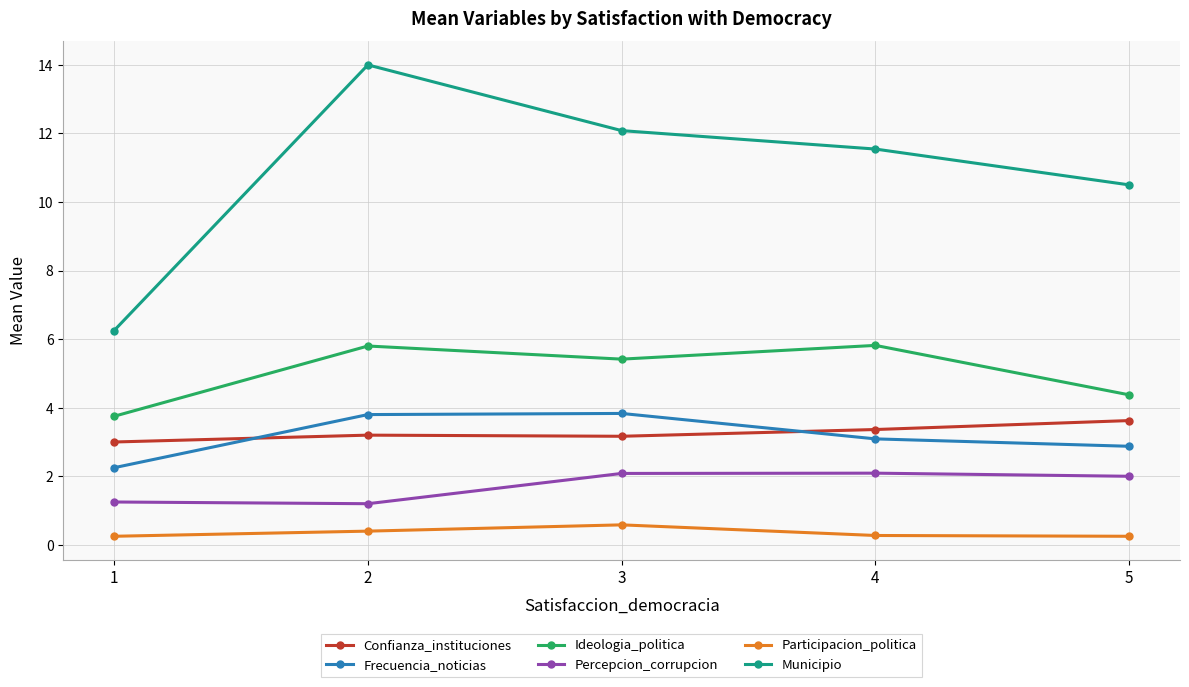

Where is Ideologia_politica nearest to the value 4?

1